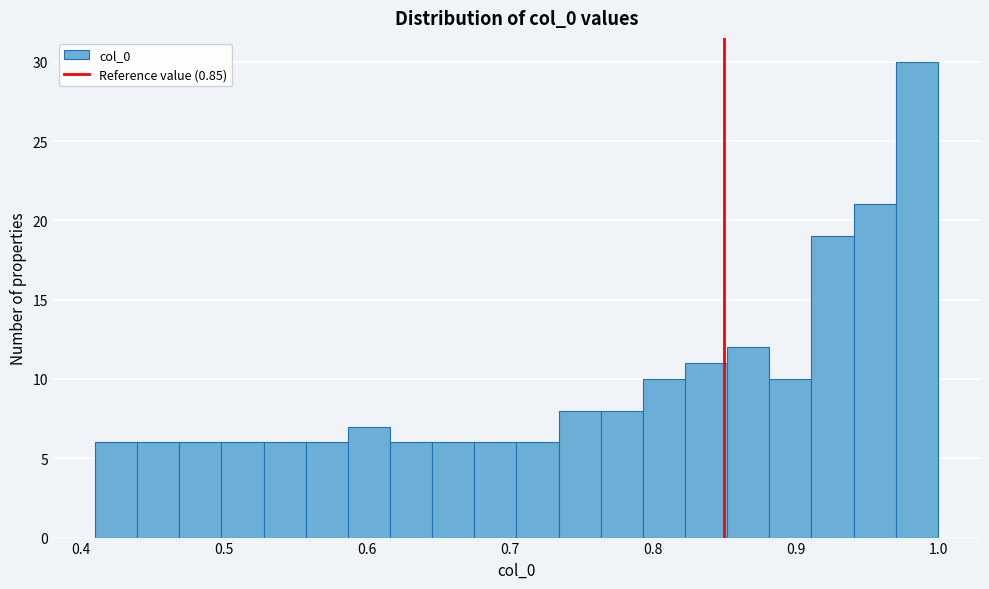

Read against the x-axis, roughly where is the centre of the tallest bar?

0.98